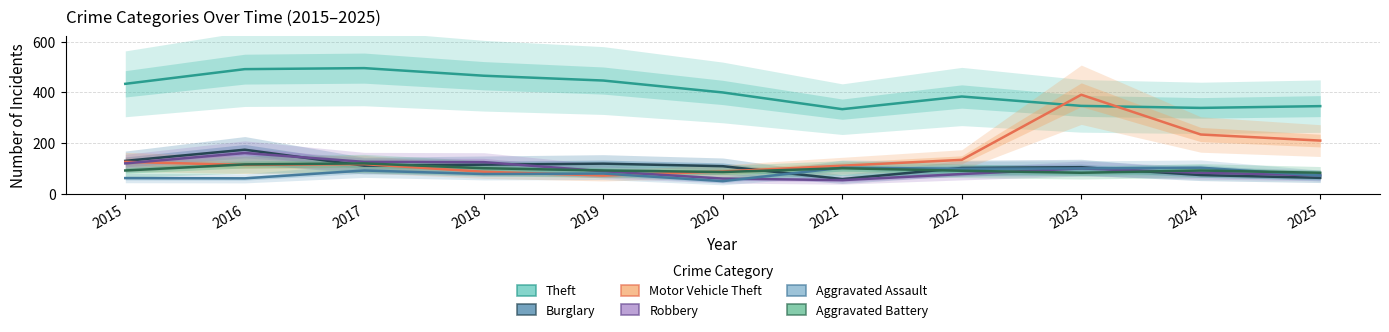

What is the difference between the Motor Vehicle Theft values at 2015 and 2018?

39